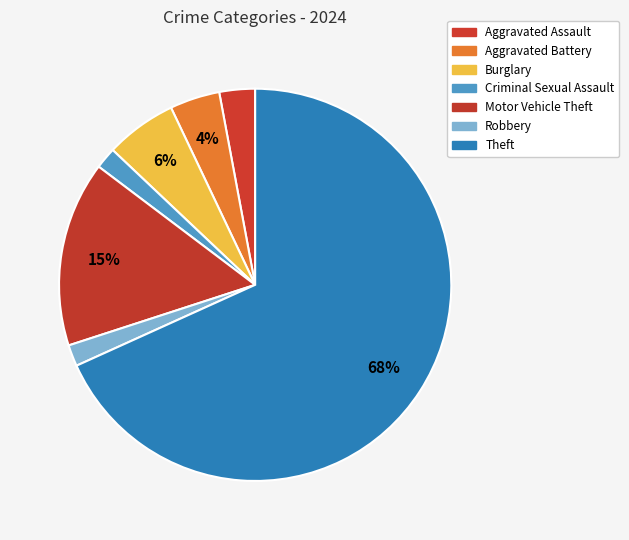

What is the smallest slice in the pie chart?

Criminal Sexual Assault